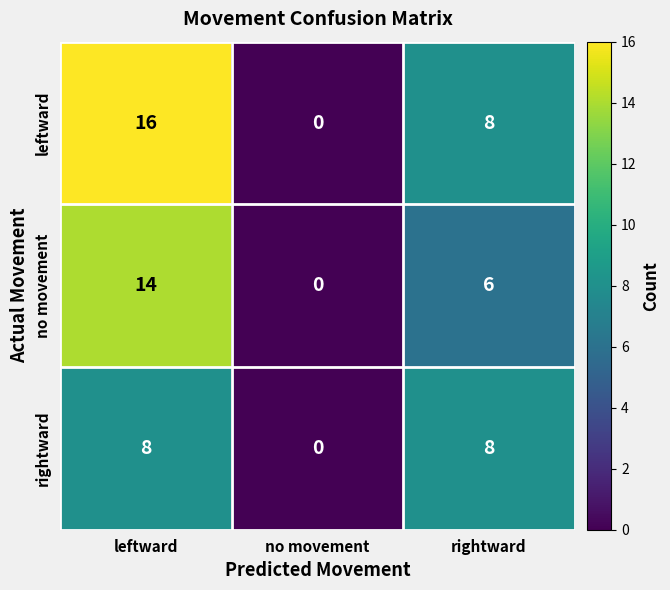

Is it true that rightward equals 3 at leftward?

False